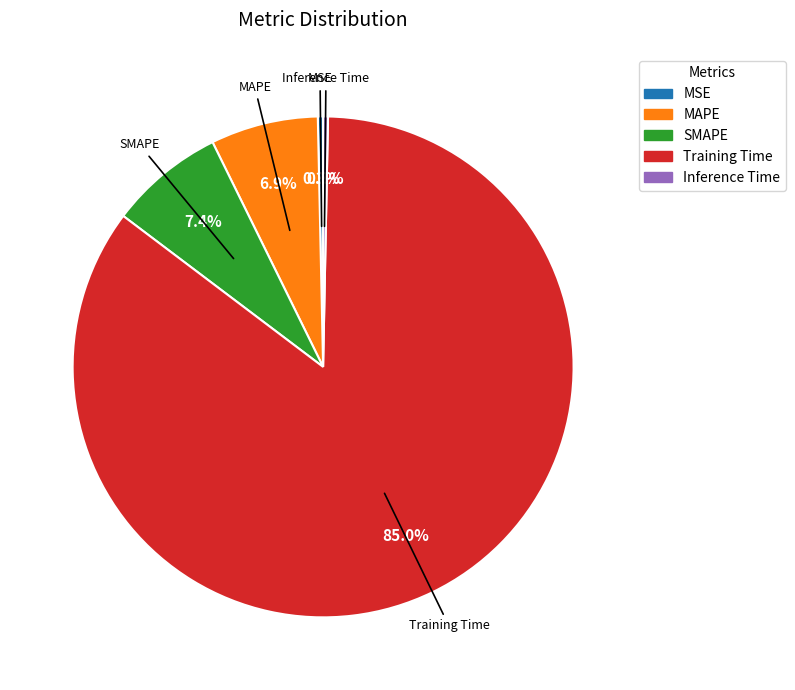

True or false: MSE accounts for 0% of the total.

True